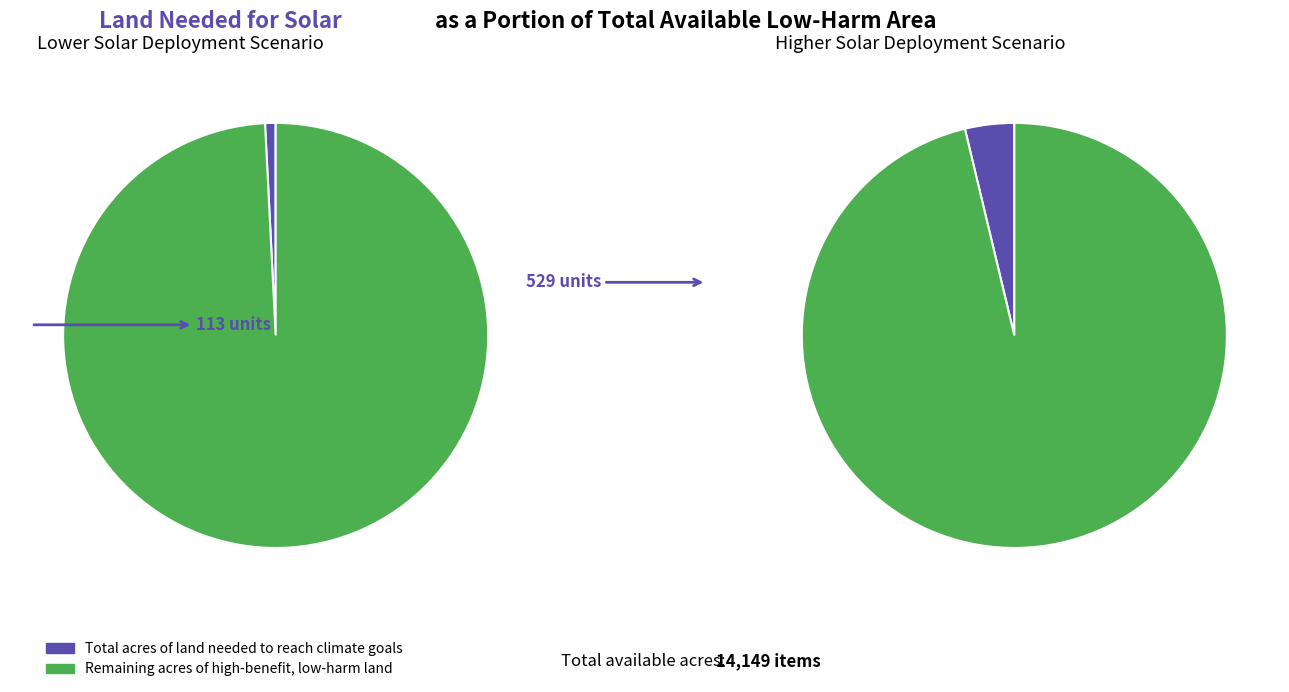

The 1 slice represents 61% of the pie. True or false?

False